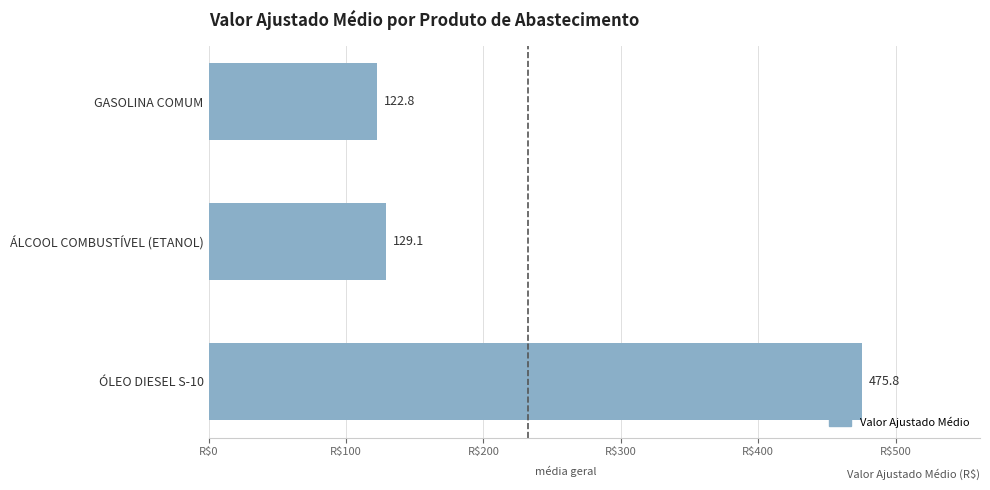

Count the number of categories in the chart.

3